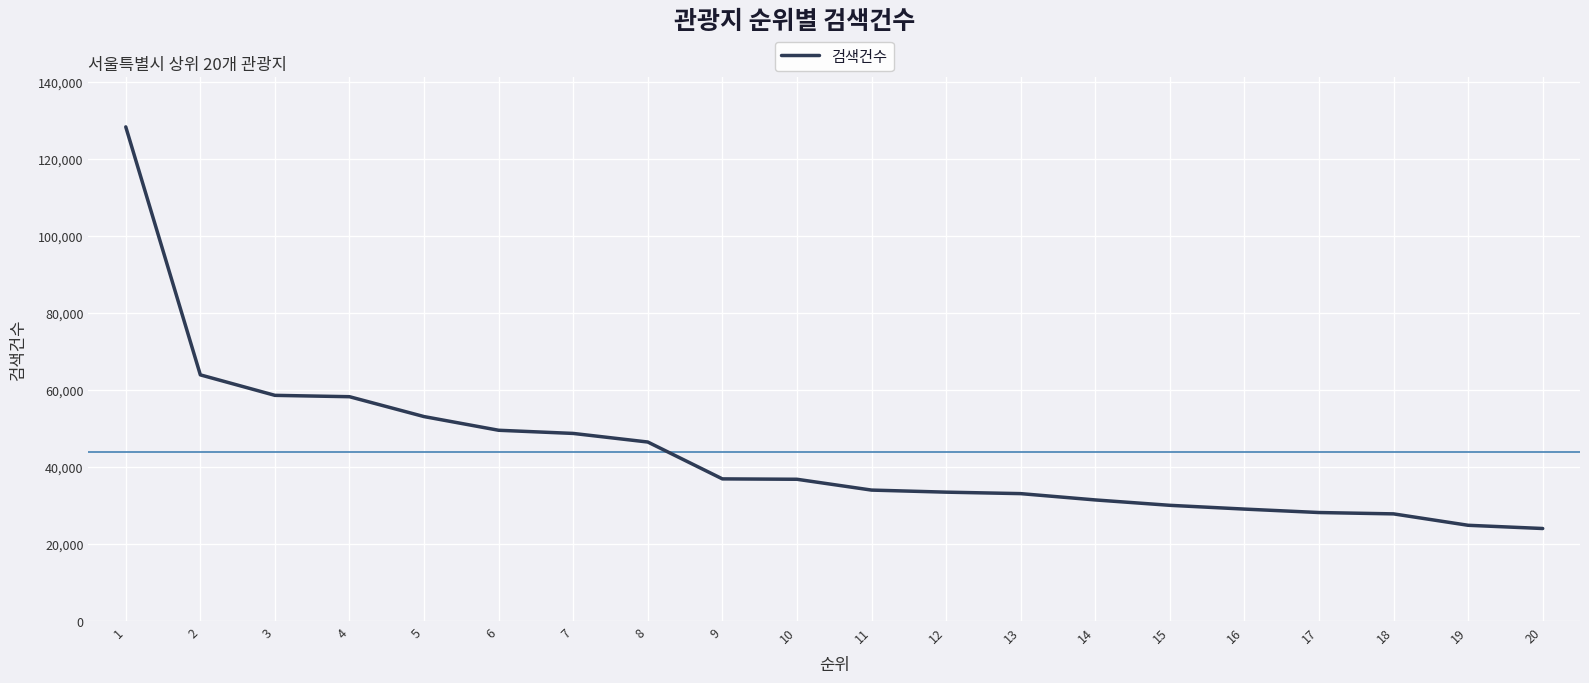

How many lines are shown in the chart?

1